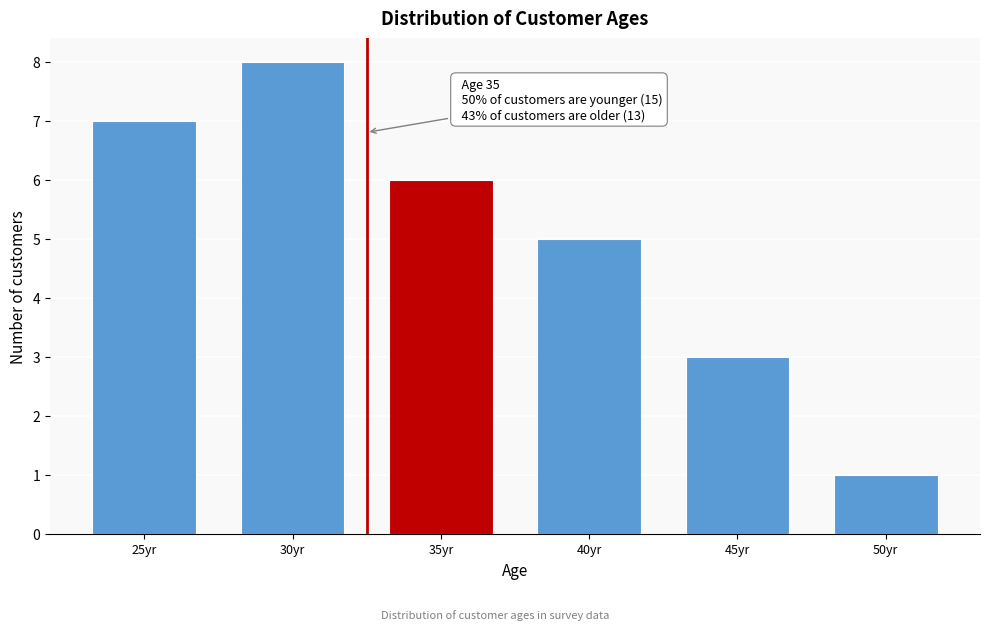

Reading left to right, what are all the values shown in this chart?

25yr=7	30yr=8	35yr=6	40yr=5	45yr=3	50yr=1